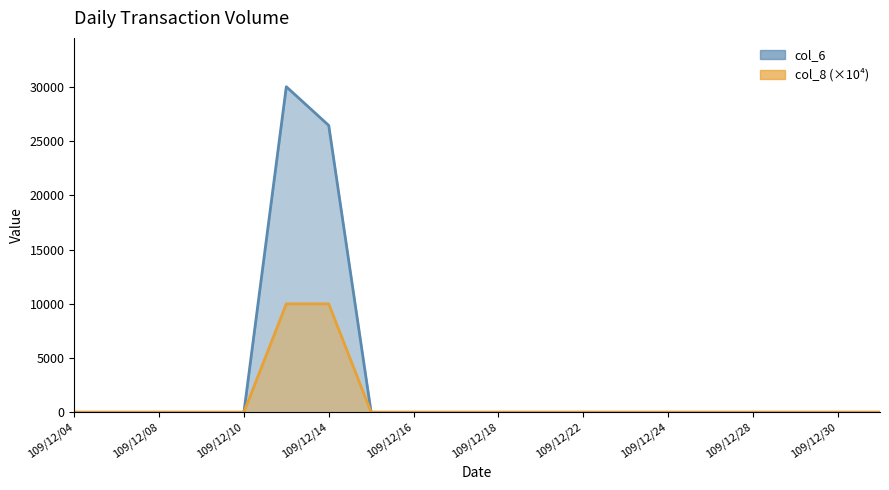

Which series has the largest total across all categories?

col_6